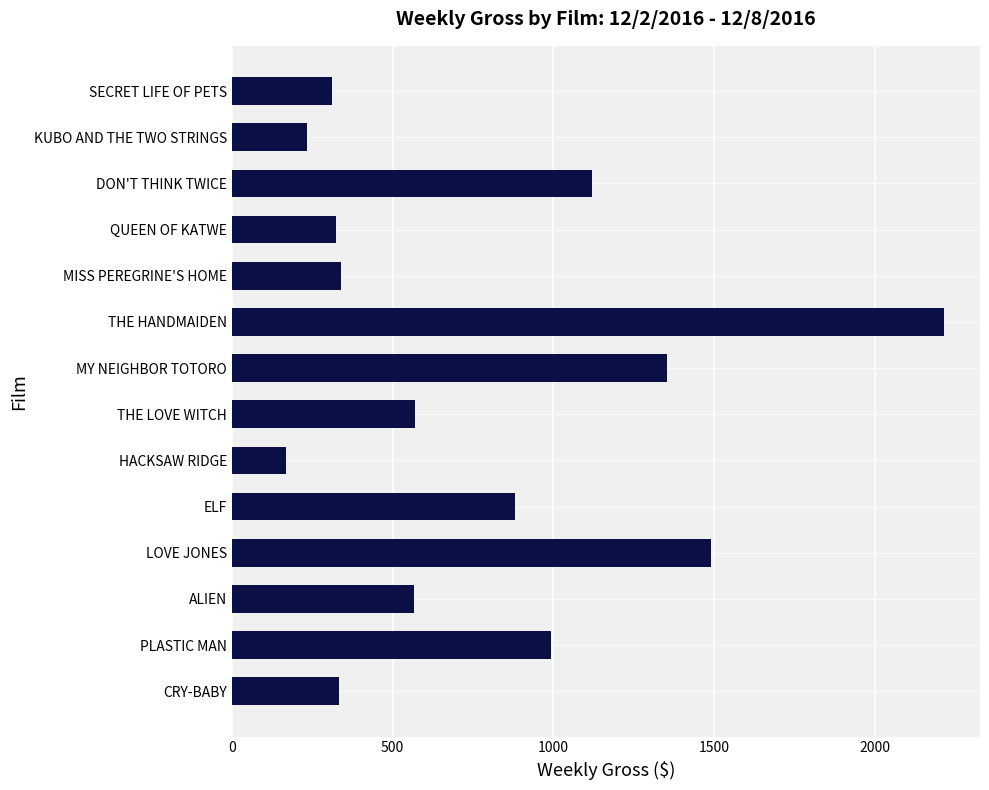

Between THE HANDMAIDEN and THE LOVE WITCH, which is larger?

THE HANDMAIDEN